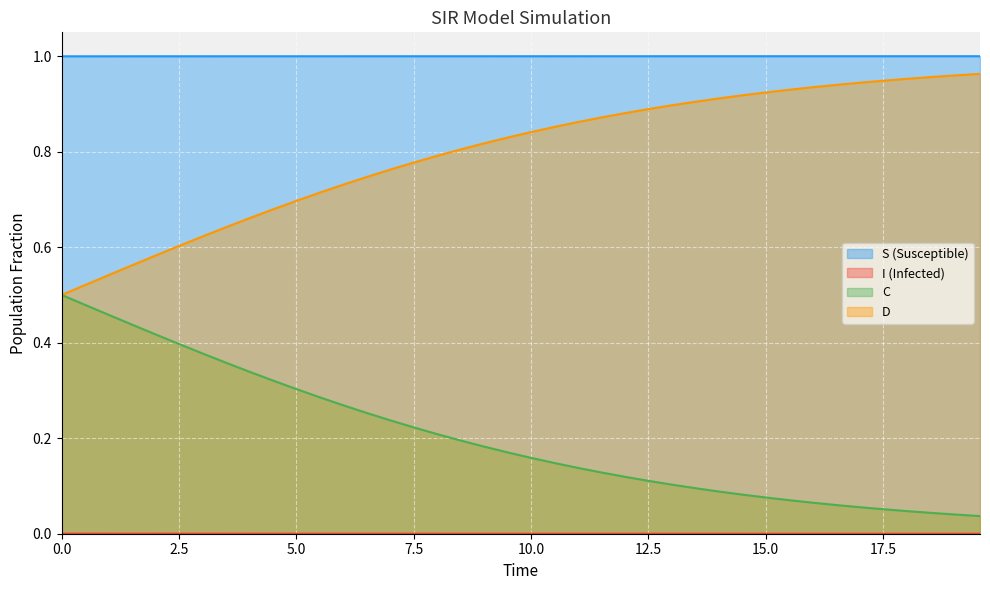

What is the sum of all D values?

31.9